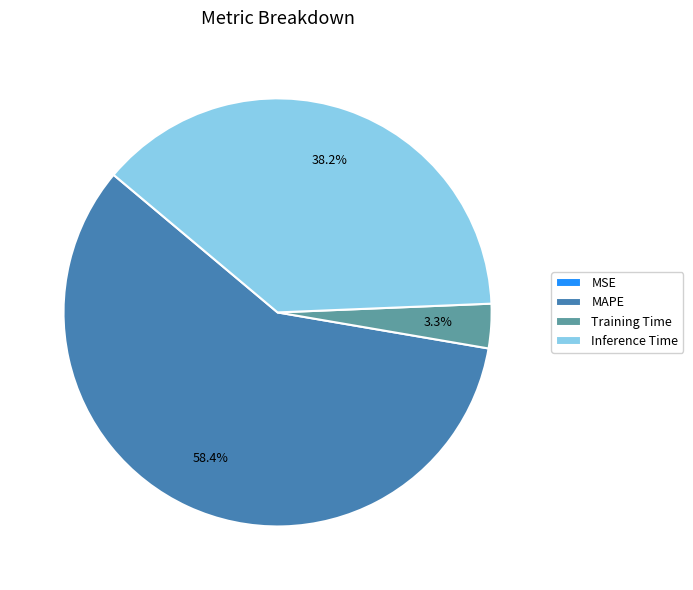

Is the sum of Inference Time and Training Time greater than half?

No